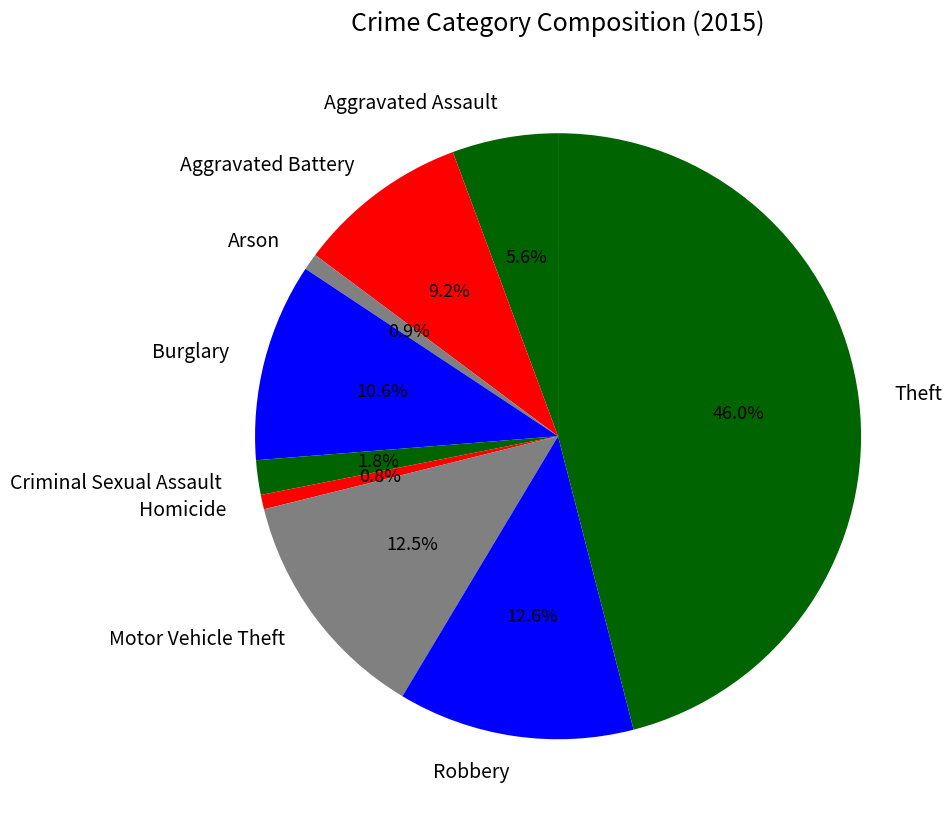

Is it true that Motor Vehicle Theft is 3% of the pie?

False